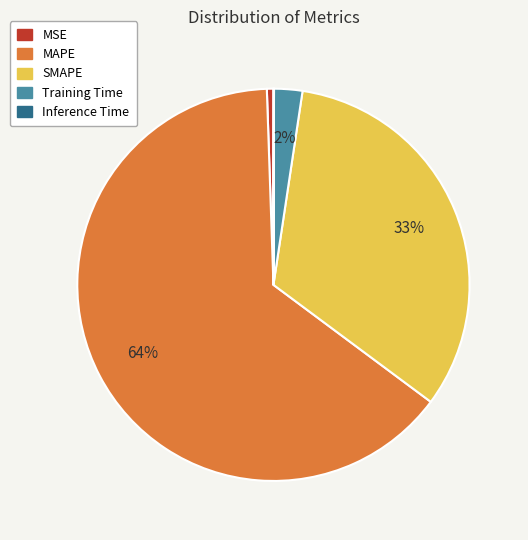

Is there any slice that represents more than half of the pie?

Yes